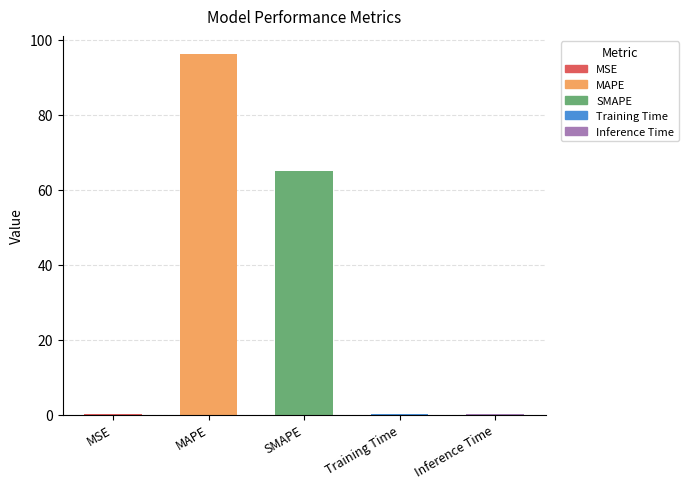

Where is the data nearest to the value 48?

SMAPE